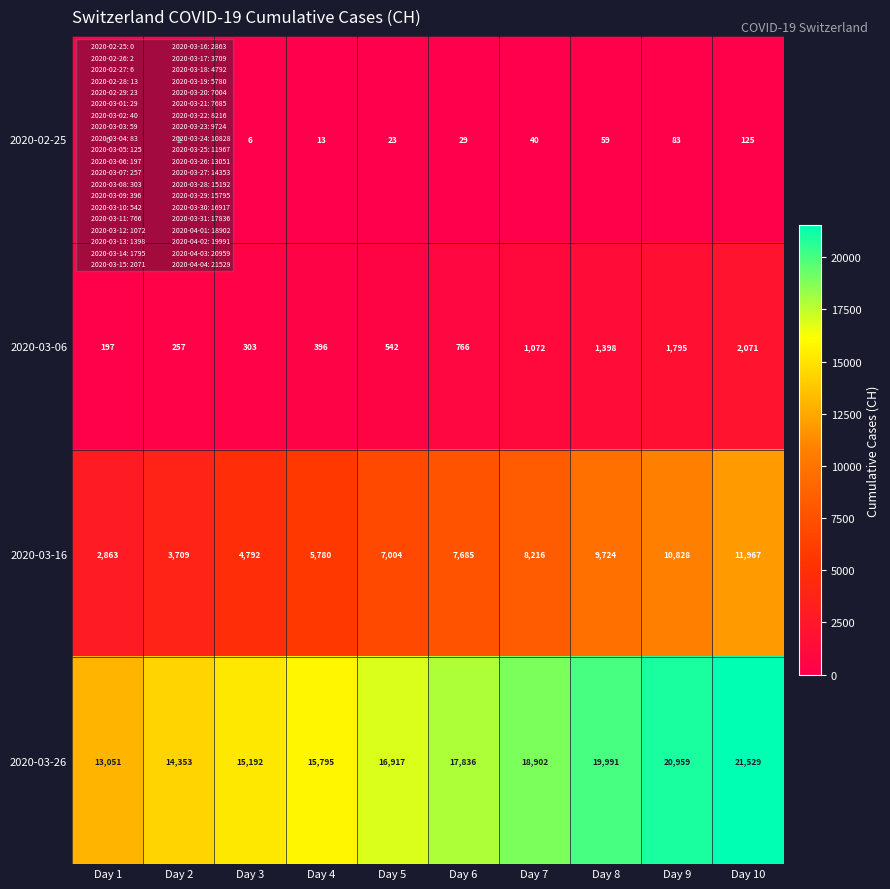

Is it true that 2020-03-26 equals 19774 at Day 3?

False